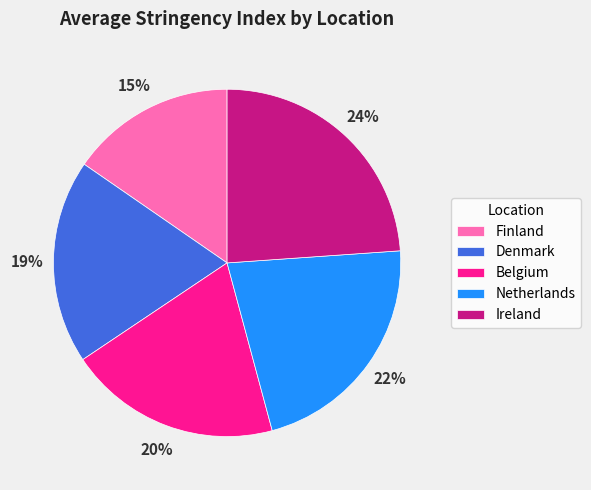

To the nearest percent, what is the difference between the Belgium and Netherlands slice percentages?

2%